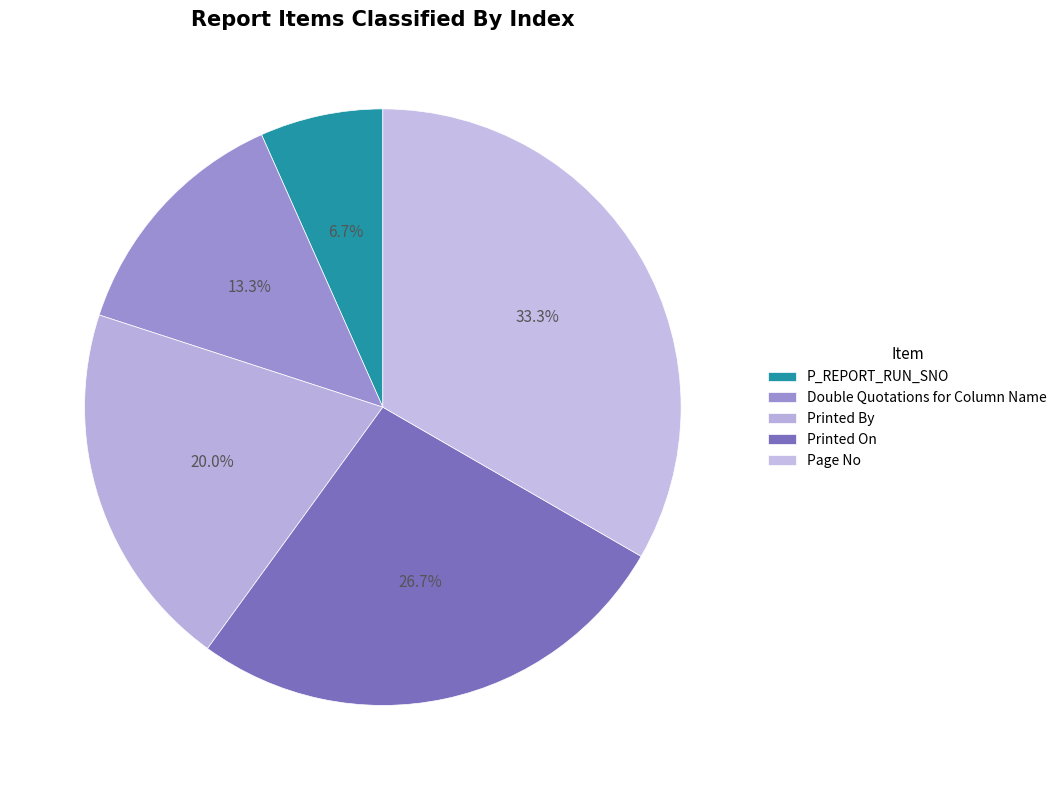

To the nearest percent, what percentage of the pie is Double Quotations for Column Name?

13%